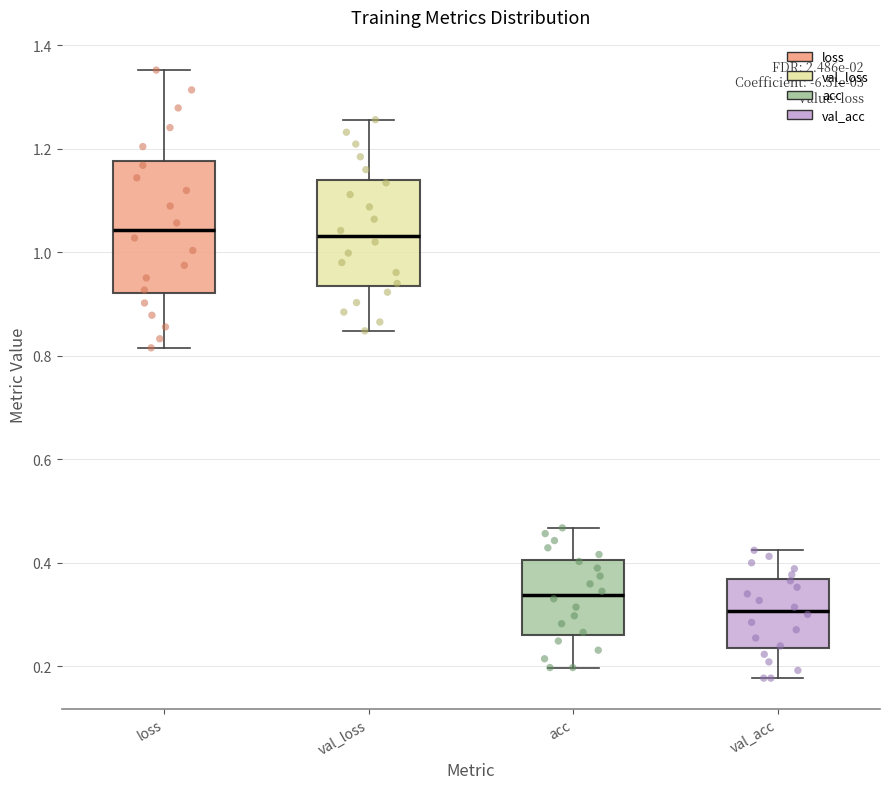

Reading left to right, transcribe this box plot: for each box, give where its median line is, the range the box spans, and where its two whiskers end, as read against the y-axis. The values are not printed on the chart, so give them approximately, as read against the axis.

loss: median 1.04, box 0.92 to 1.18, whiskers 0.82 to 1.36
val_loss: median 1.04, box 0.94 to 1.14, whiskers 0.84 to 1.26
acc: median 0.34, box 0.26 to 0.40, whiskers 0.20 to 0.46
val_acc: median 0.30, box 0.24 to 0.36, whiskers 0.18 to 0.42